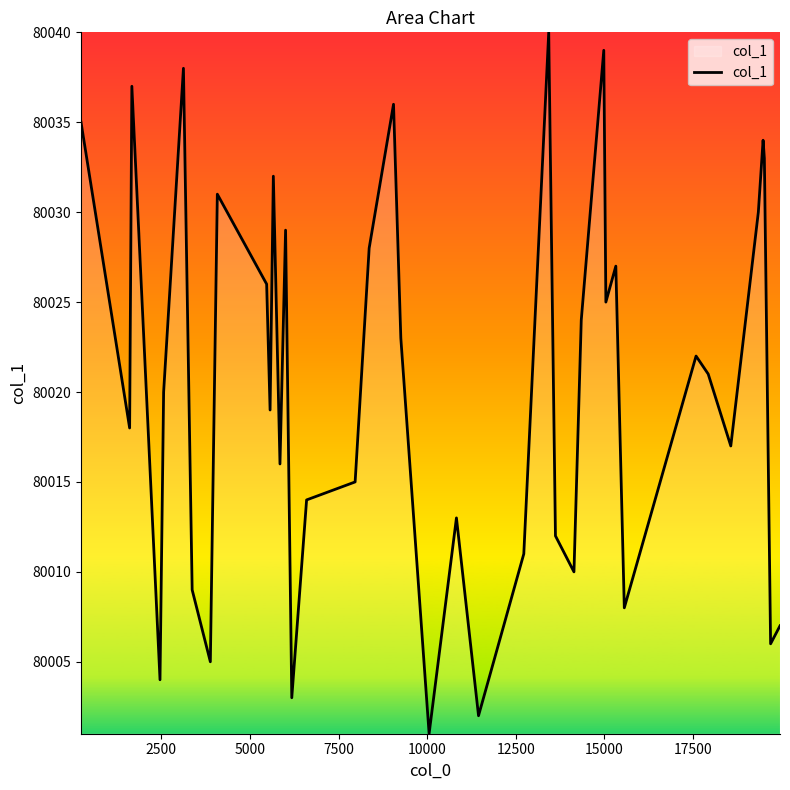

Reading right to left, what are all the values shown in this chart?

80007	80006	80033	80034	80030	80017	80021	80022	80008	80027	80025	80039	80024	80010	80012	80040	80011	80002	80013	80001	80023	80036	80028	80015	80014	80003	80029	80016	80032	80019	80026	80031	80005	80009	80038	80020	80004	80037	80018	80035